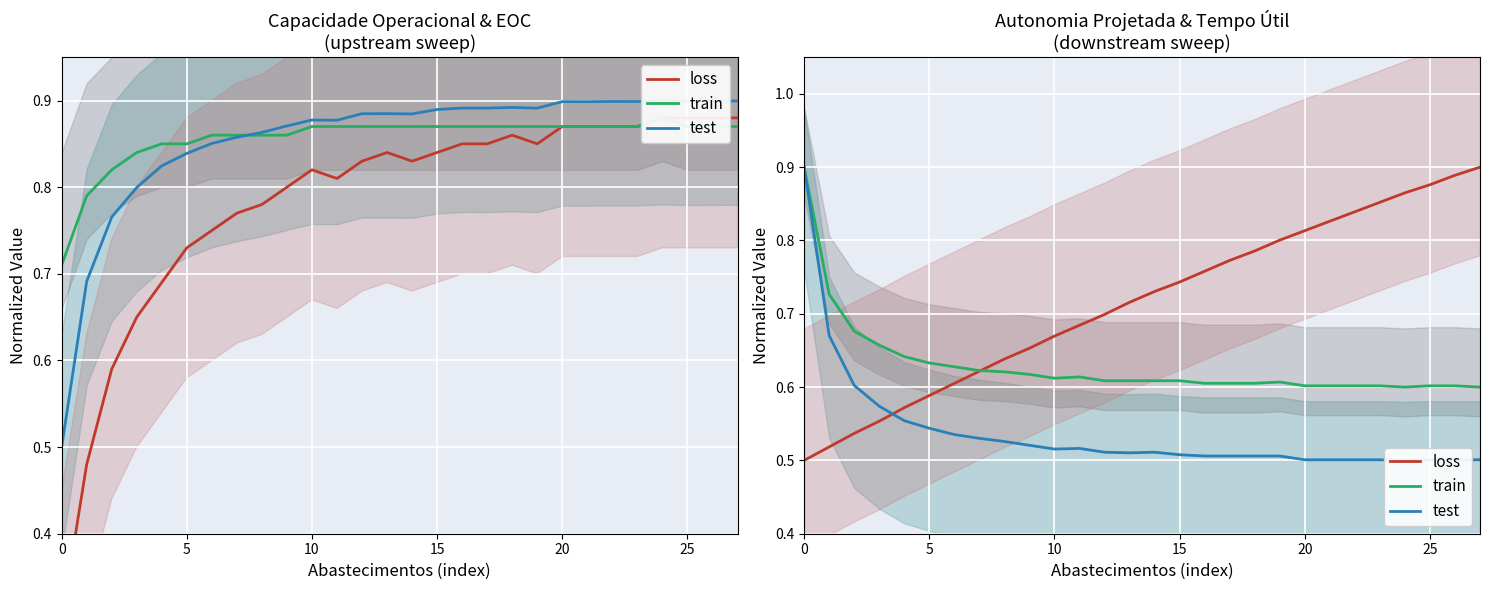

True or false: loss has a value of 0.6 at 8.

True